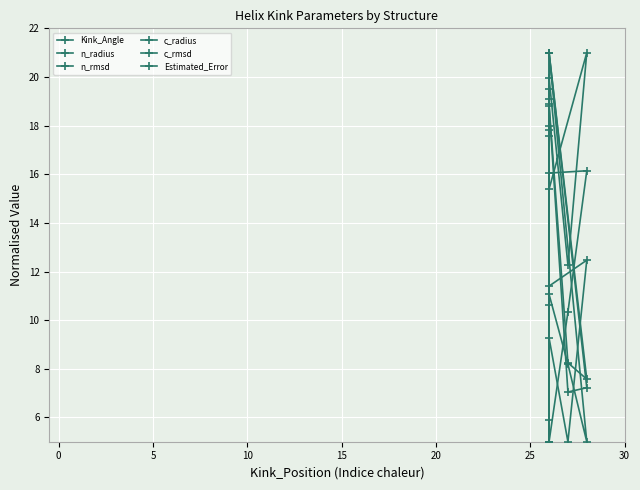

Which series has the largest total across all categories?

n_radius